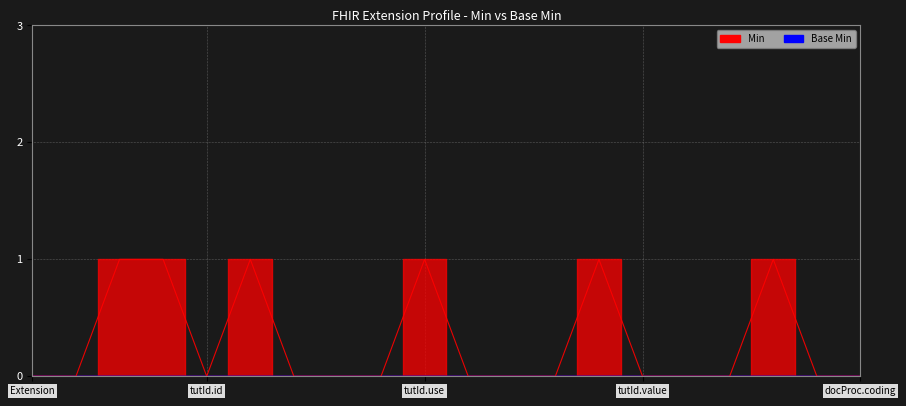

True or false: the data shows 0 at tutId.value.

False